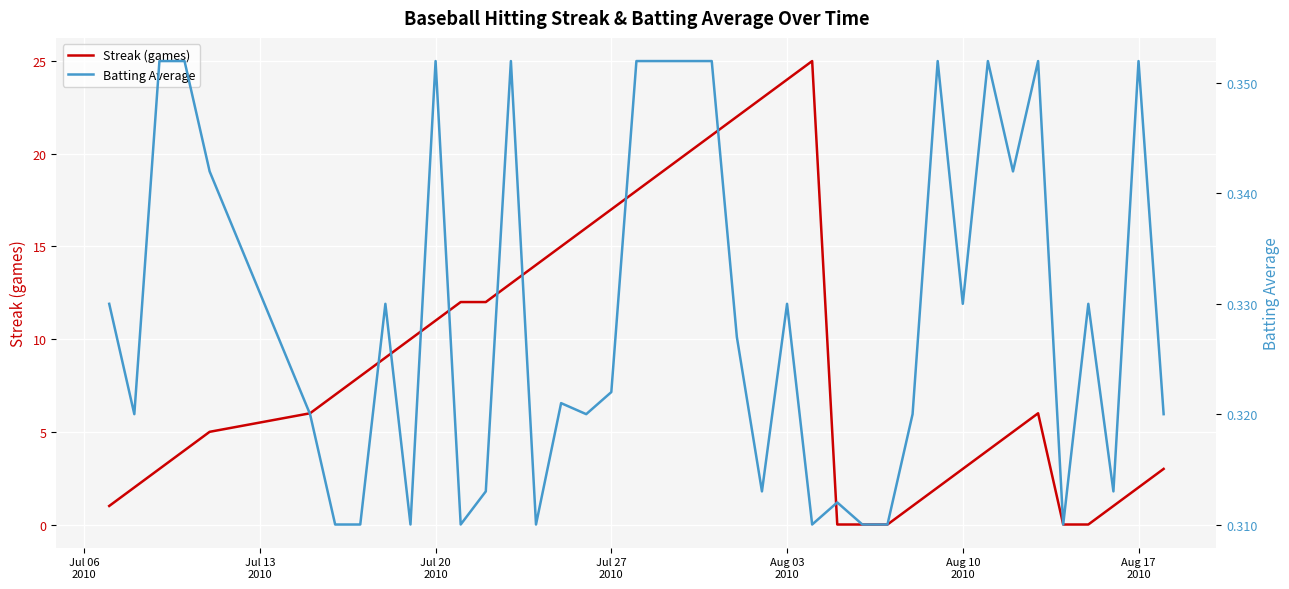

Does the chart display data point markers on the line(s)?

No